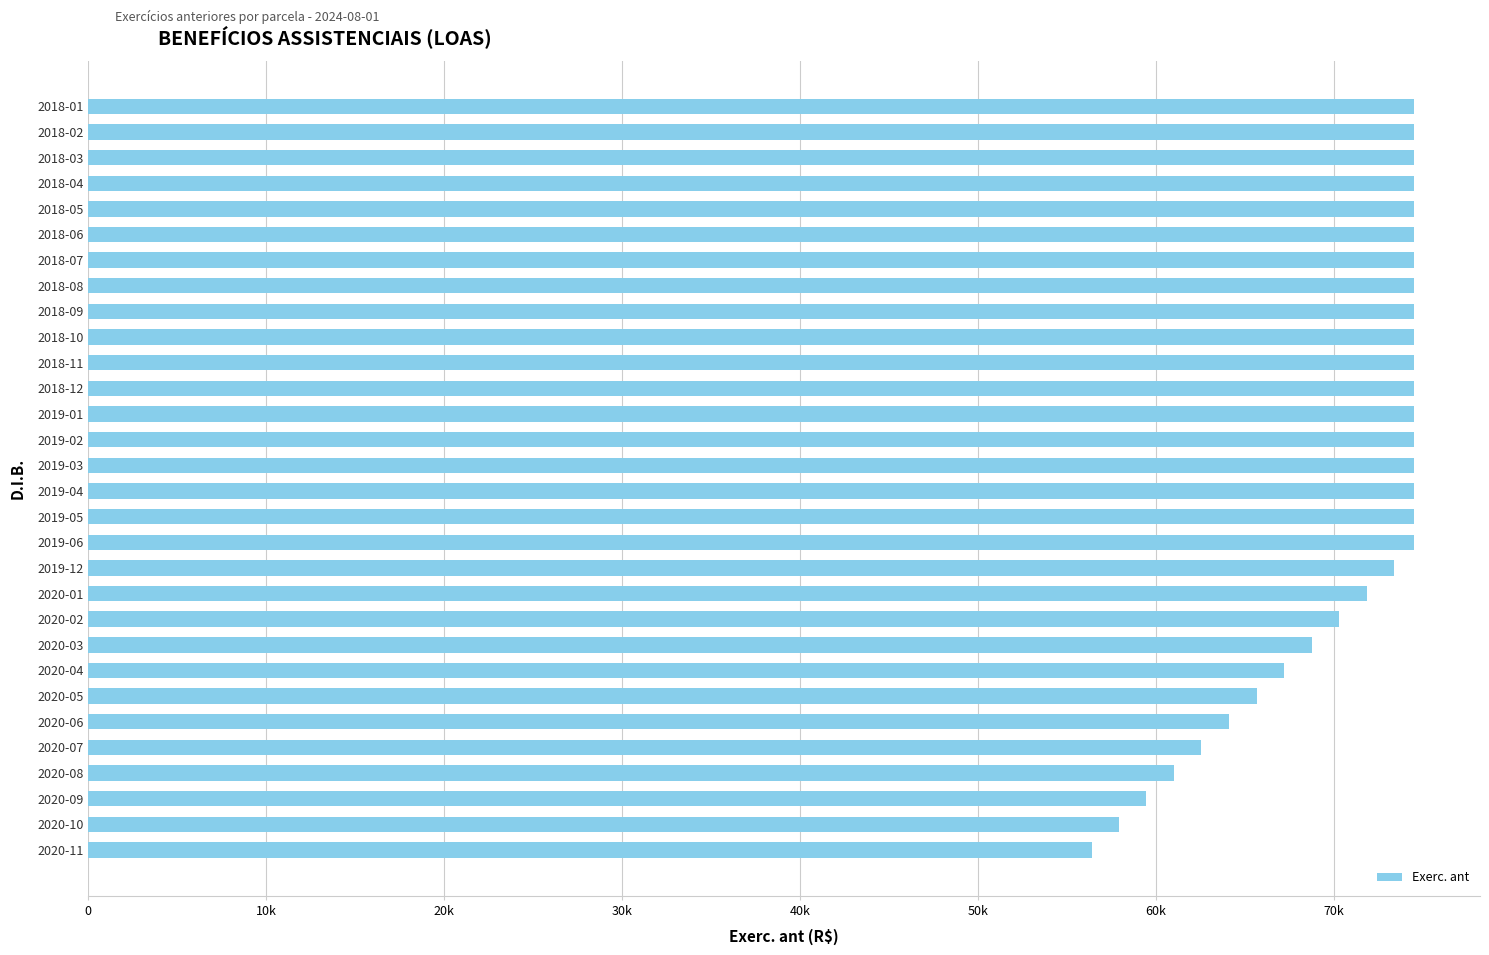

Does the chart contain any negative values?

No